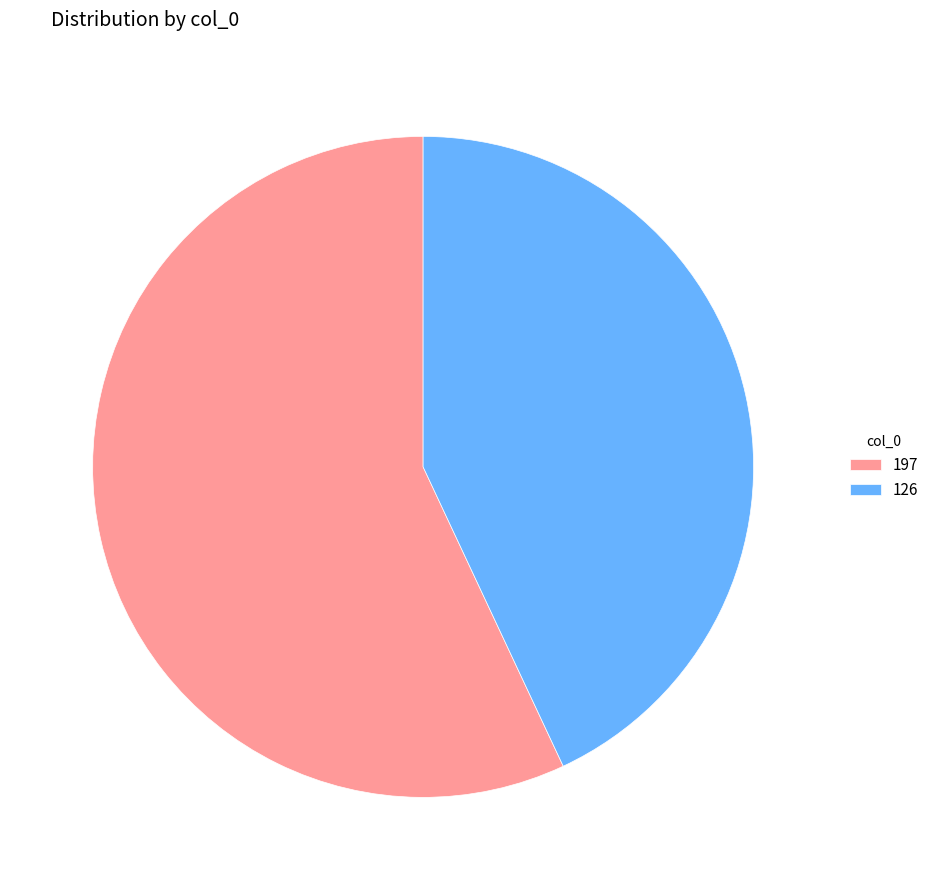

Rank the categories by value from lowest to highest.

126, 197